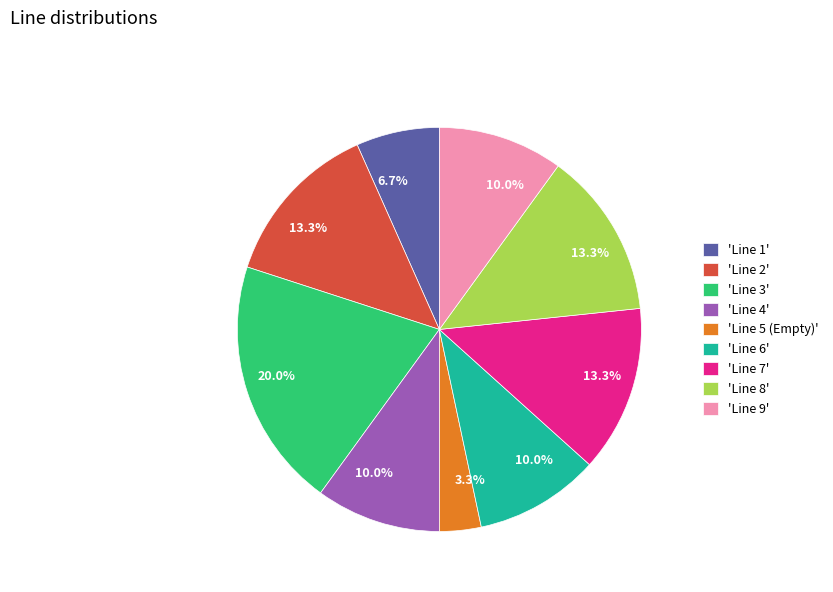

How much of the chart is everything except 'Line 5 (Empty)'?

96.7%